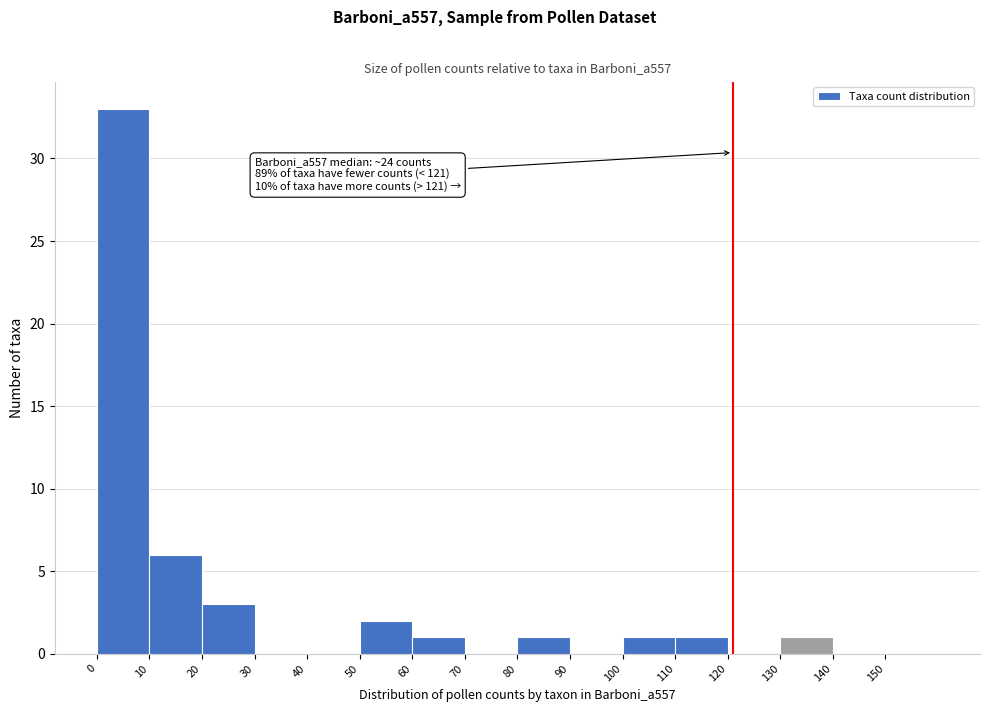

Over which range of the x-axis is the bar tallest?

0 to 10